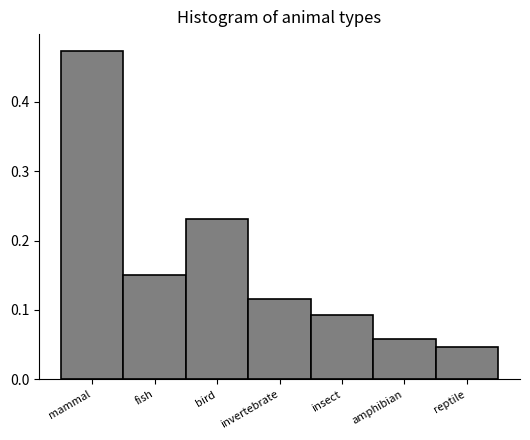

At which label is the value closest to 0?

reptile